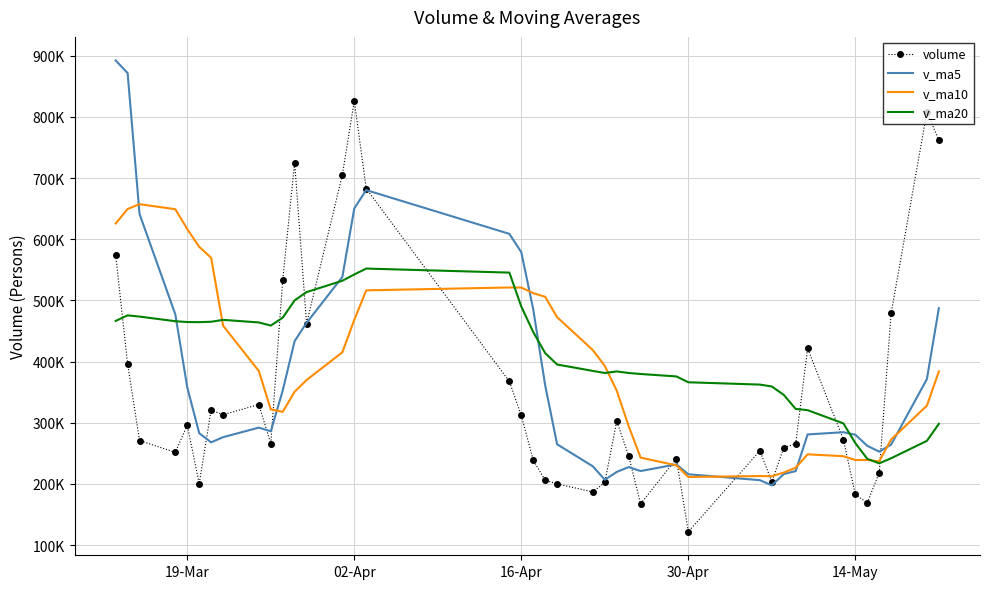

What are all the series names shown in the legend?

volume, v_ma5, v_ma10, v_ma20